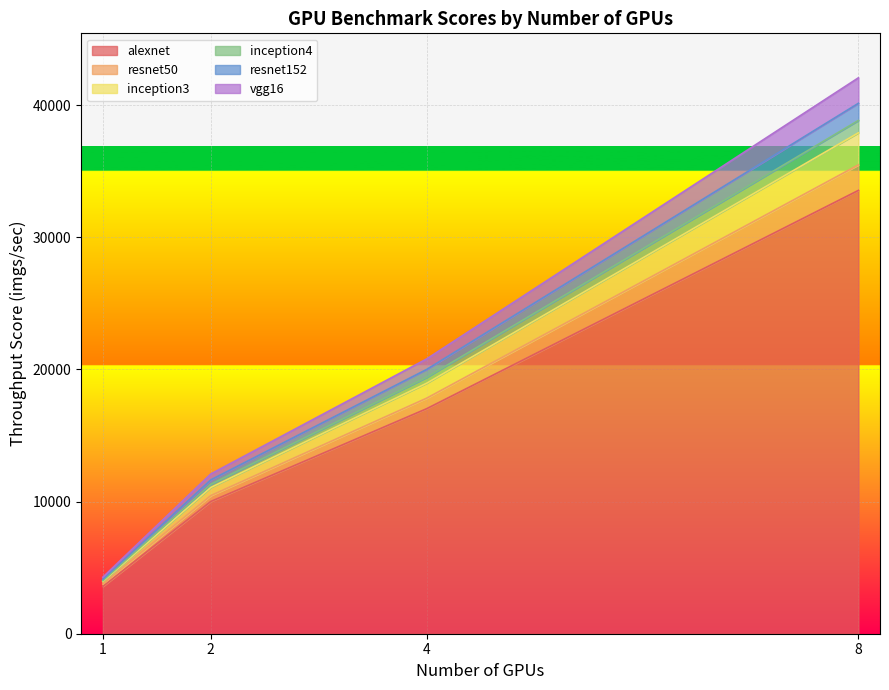

At which category is the sum across all series the highest?

8